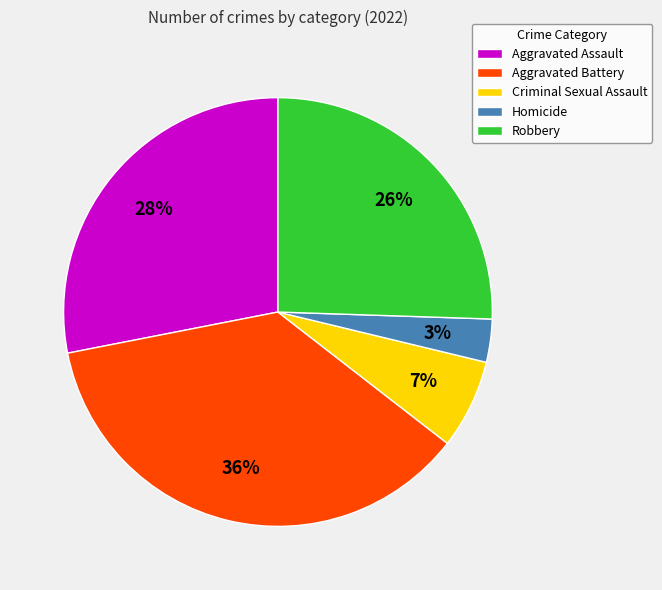

Is there any slice that represents more than half of the pie?

No